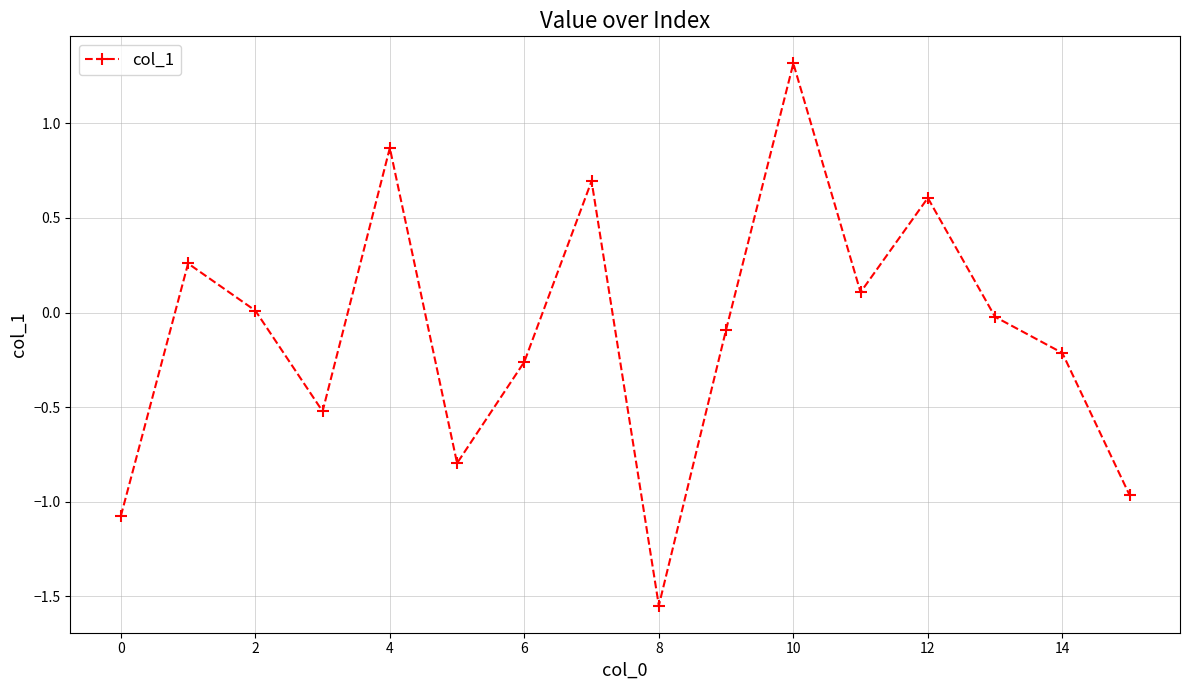

How many interior local valleys (lower than both neighbors) does the data have?

4